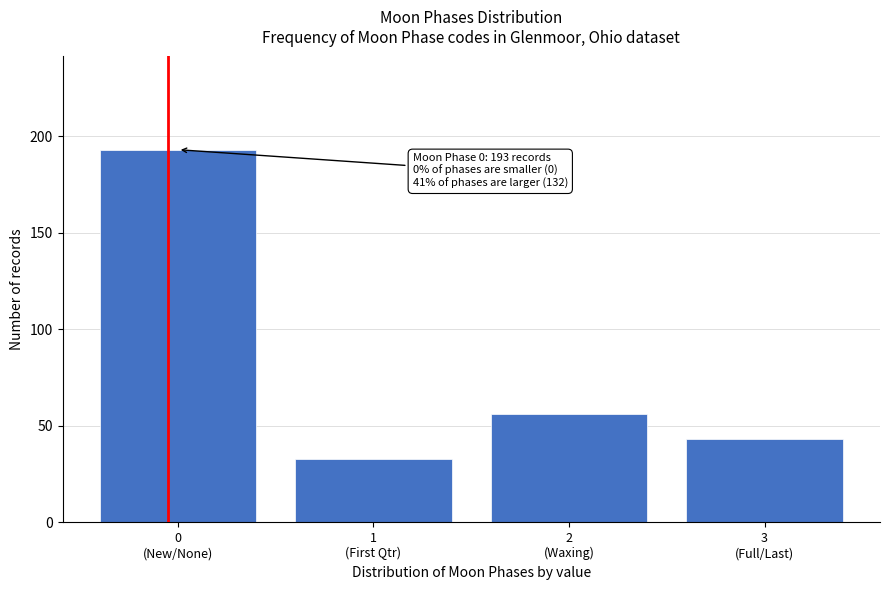

Reading left to right, extract all data points from this chart.

193	33	56	43